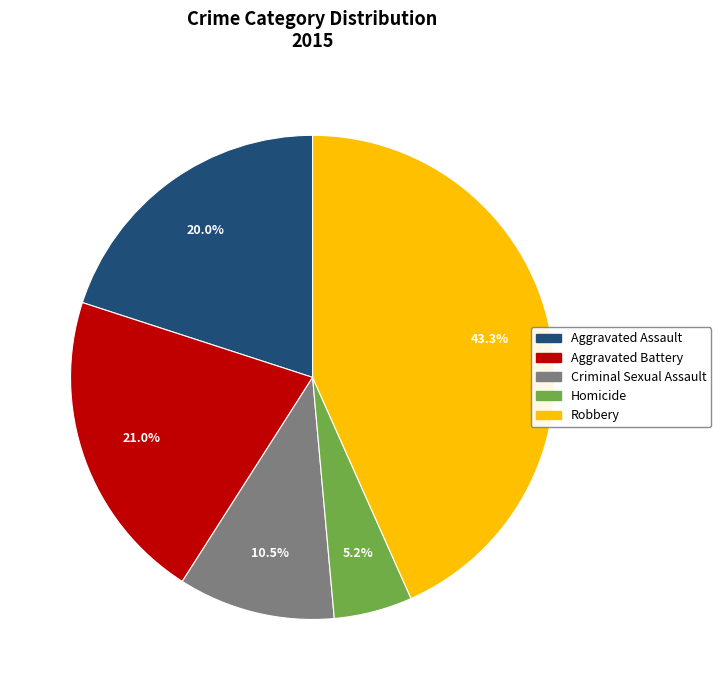

Is it true that Aggravated Battery is 8% of the pie?

False